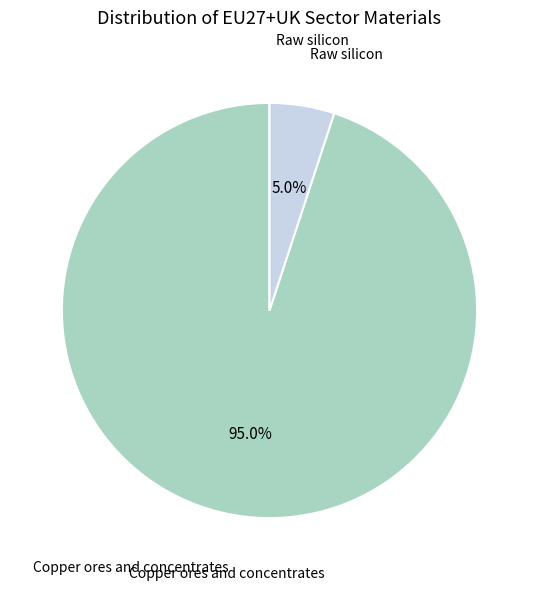

Is there any slice that represents more than half of the pie?

Yes